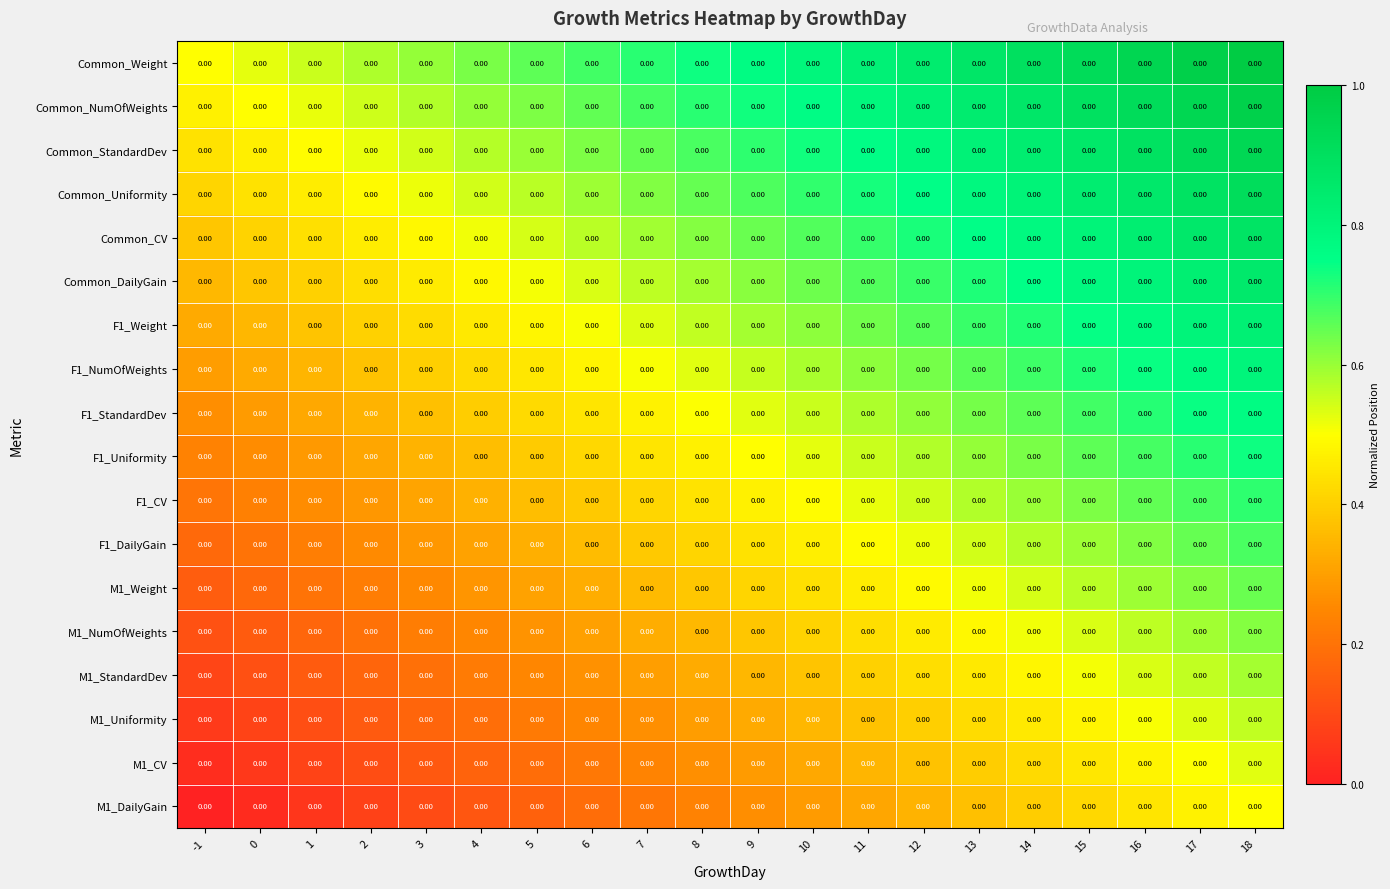

At which category is the sum across all series the highest?

18